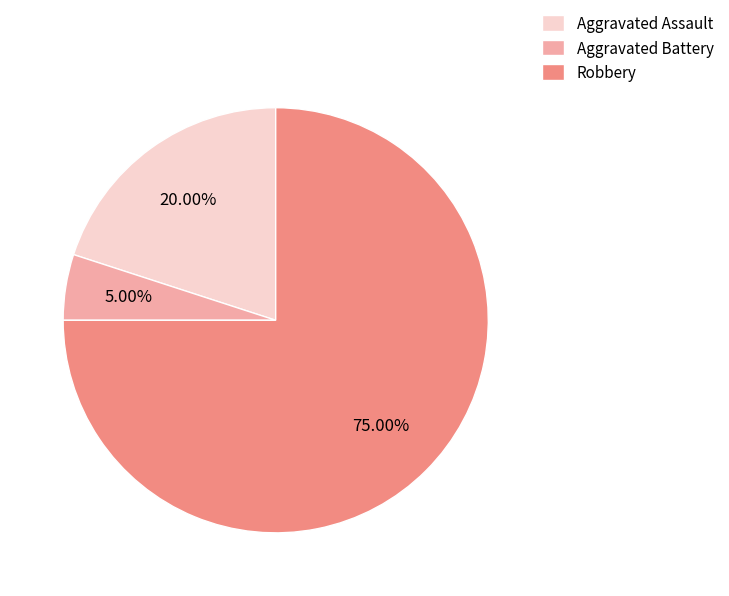

Which category accounts for the majority?

Robbery